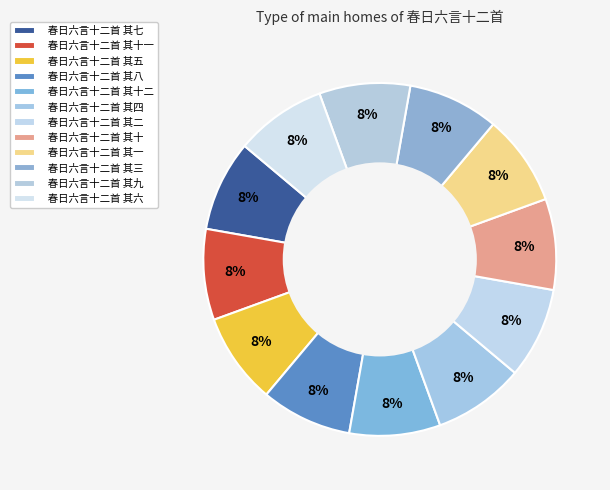

Which category has the smallest portion of the pie?

春日六言十二首 其十二